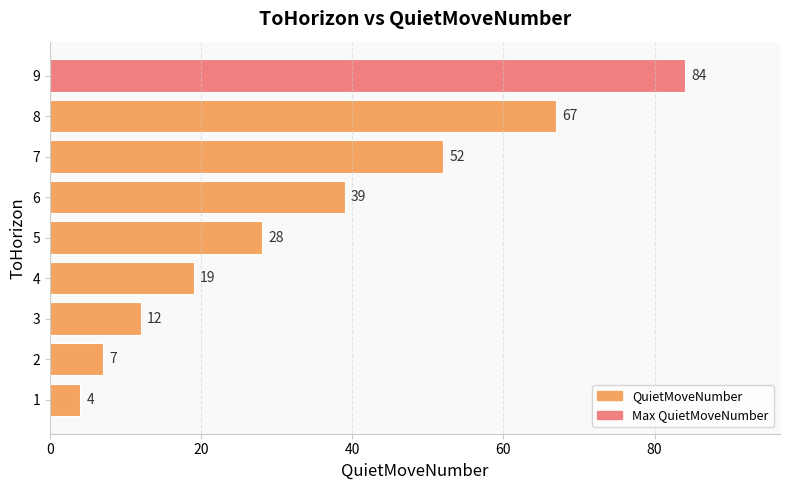

How many series are shown in this chart?

1